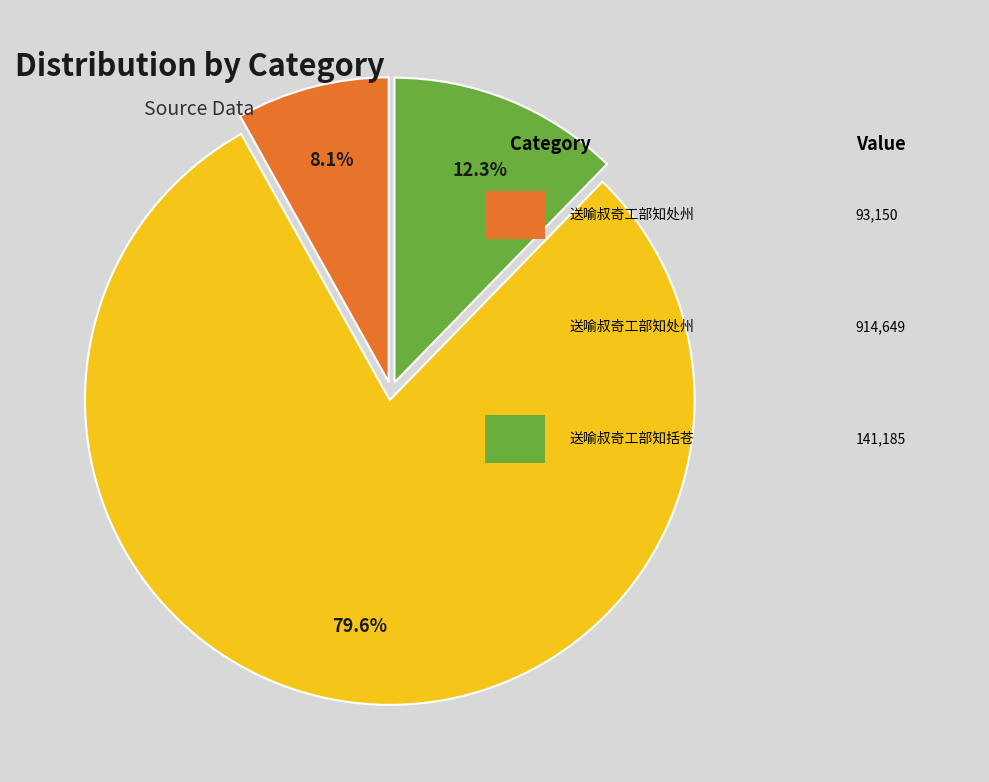

Is there any slice that represents more than half of the pie?

Yes